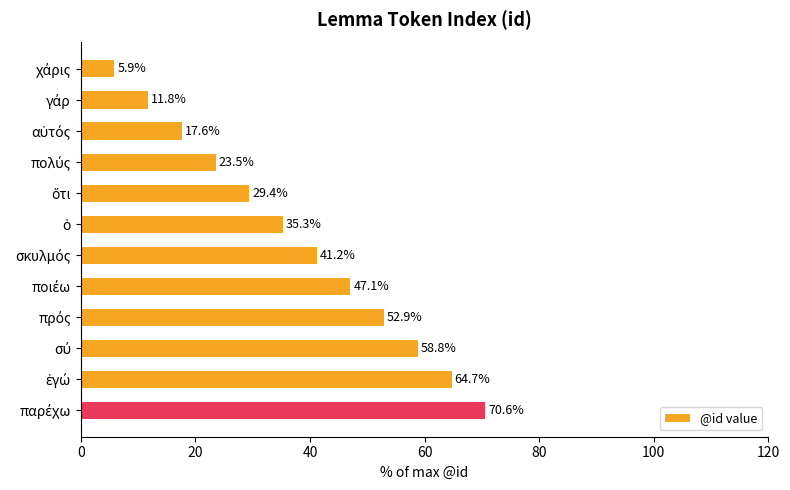

What is the value of the 2nd bar from the top?

11.8